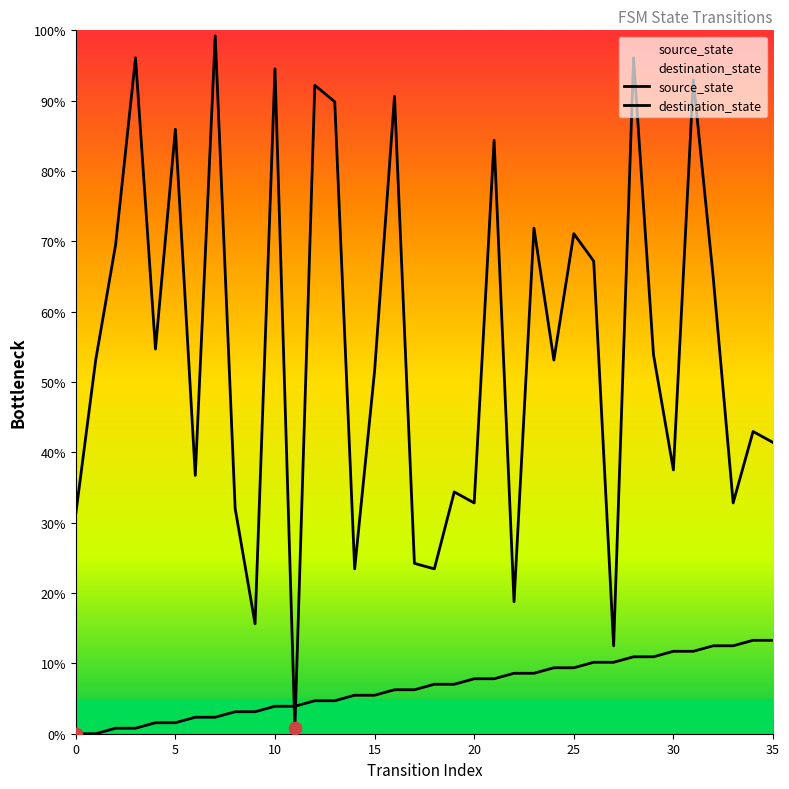

What are all the series names shown in the legend?

source_state, destination_state